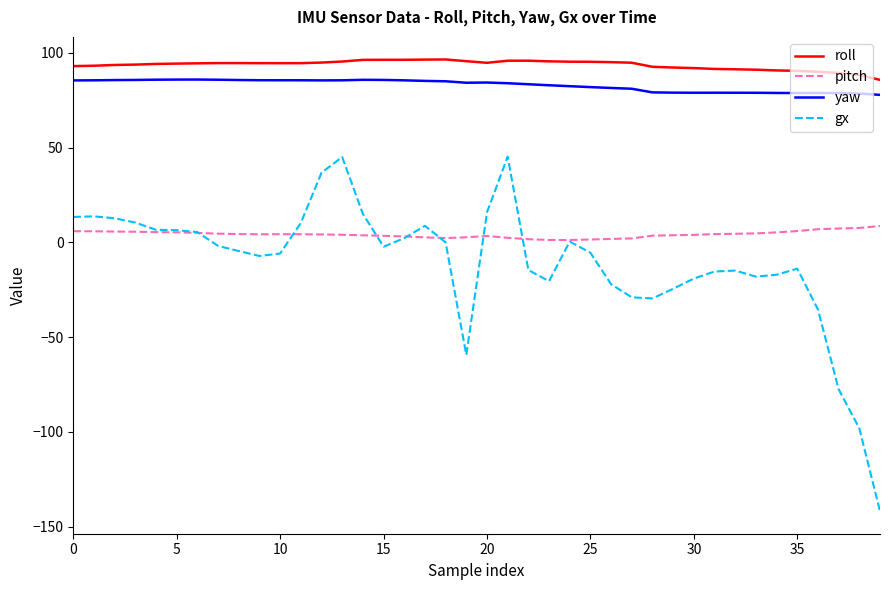

Which series has the largest total across all categories?

roll